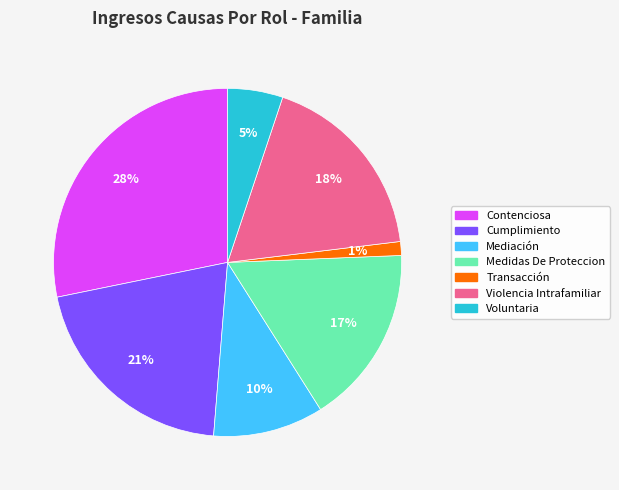

Combined, do Transacción and Violencia Intrafamiliar account for over 50%?

No